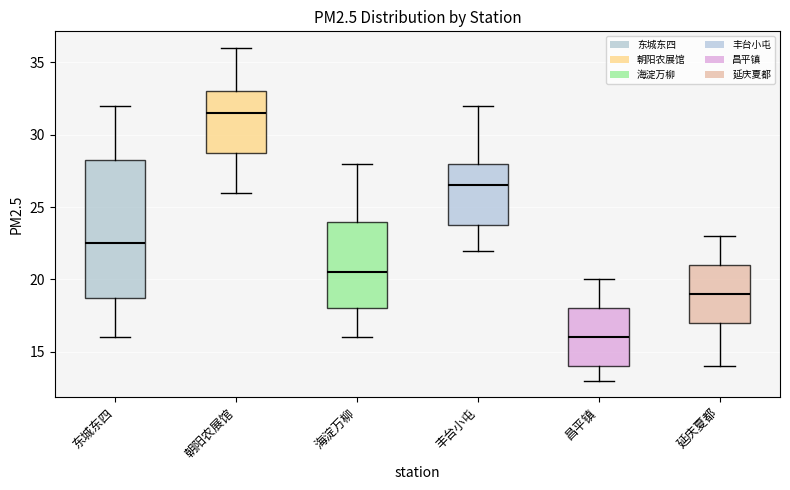

Which box's median line is the lowest?

昌平镇